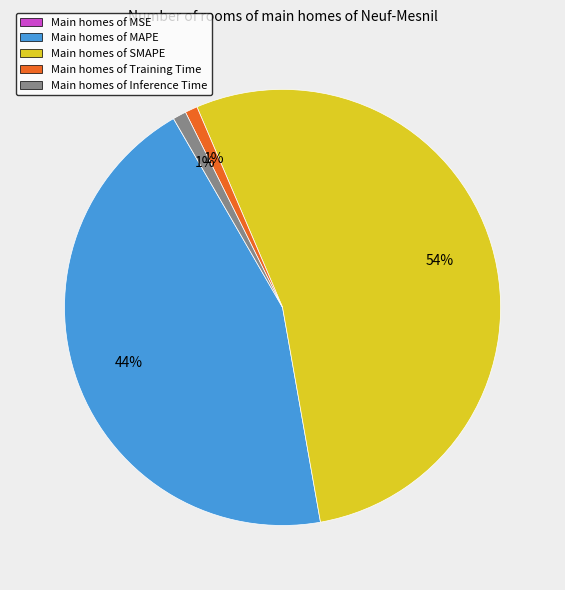

Is it true that Main homes of Training Time is 1% of the pie?

True